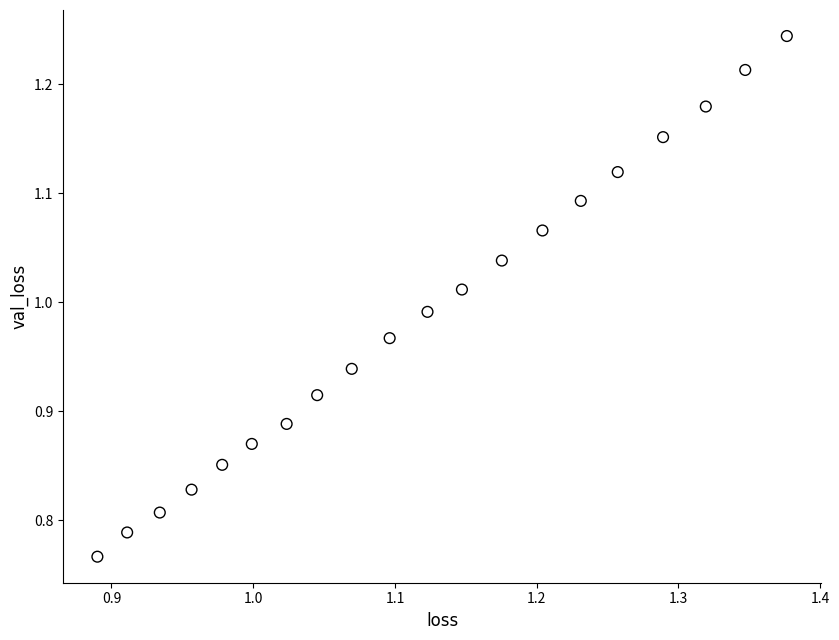

What is the range of X values (max minus min)?

0.5